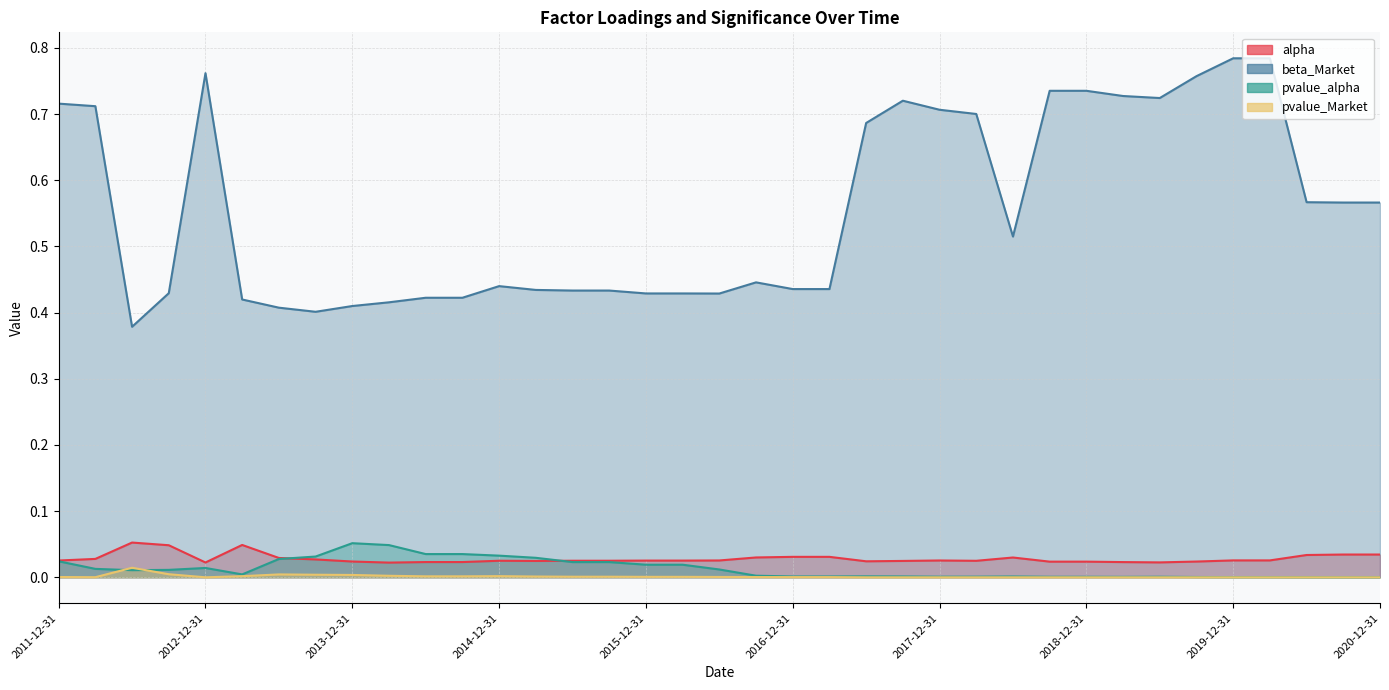

In pvalue_alpha, how many points are lower than both neighbors (excluding endpoints)?

4